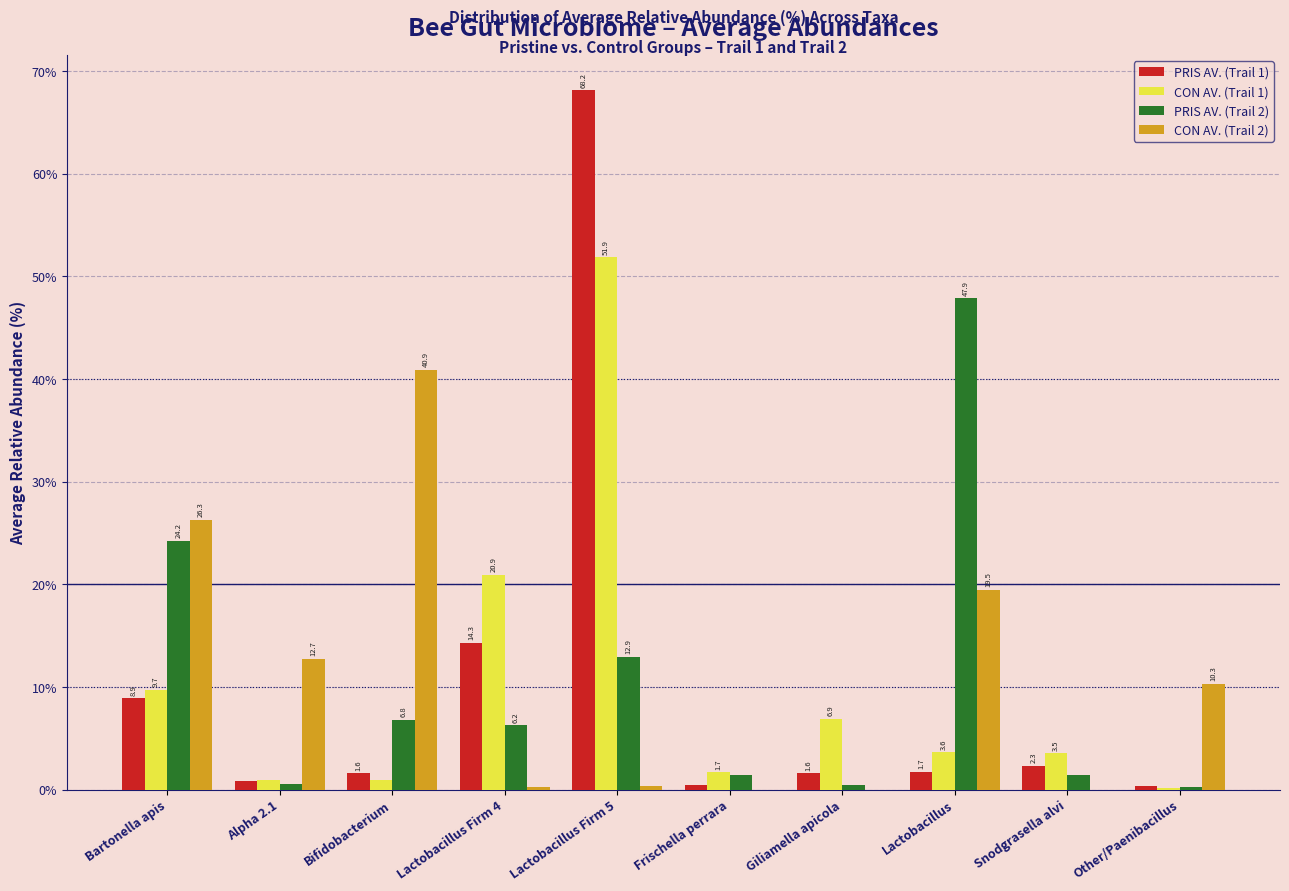

The value of PRIS AV. (Trail 1) at Bifidobacterium is 1.6. True or false?

True